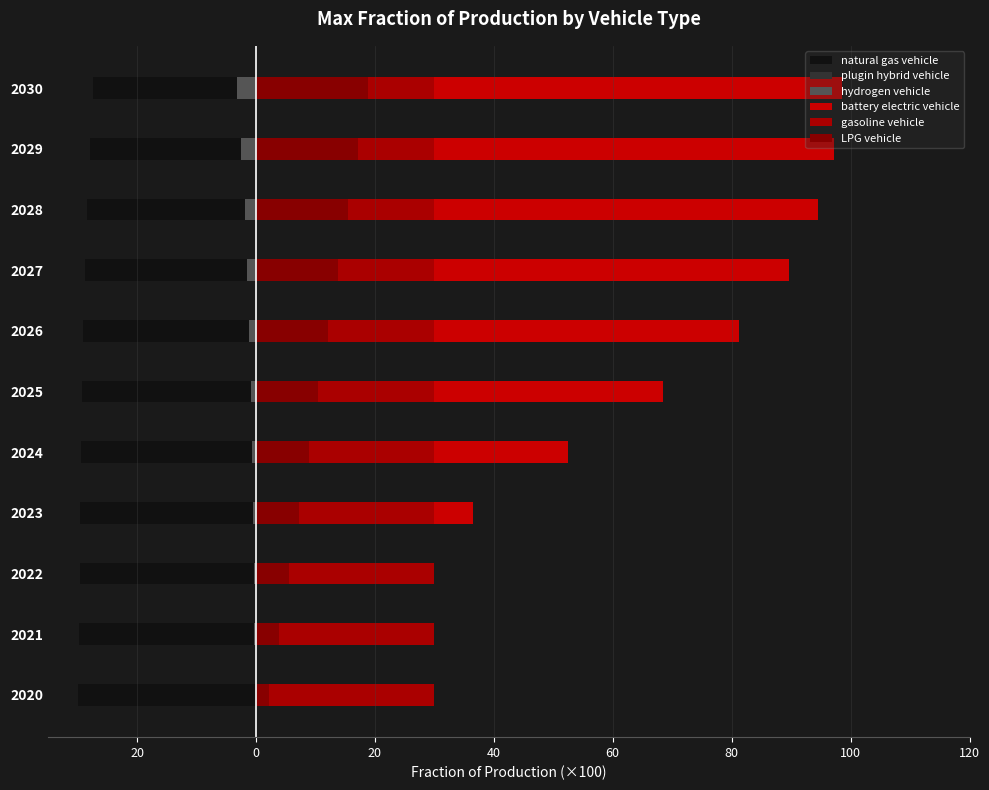

What are all the series names shown in the legend?

natural gas vehicle, plugin hybrid vehicle, hydrogen vehicle, battery electric vehicle, gasoline vehicle, LPG vehicle